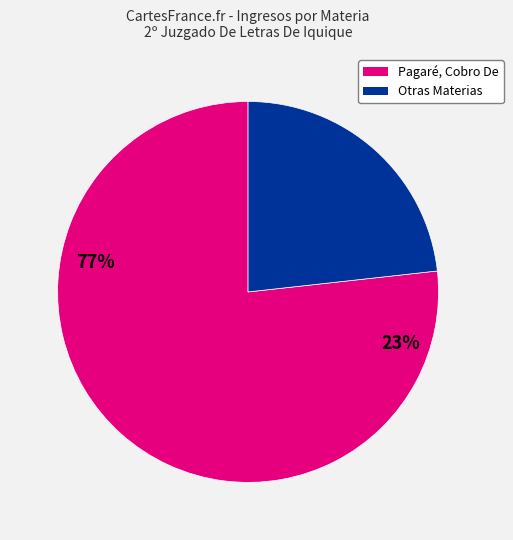

Is there a majority slice in this chart?

Yes